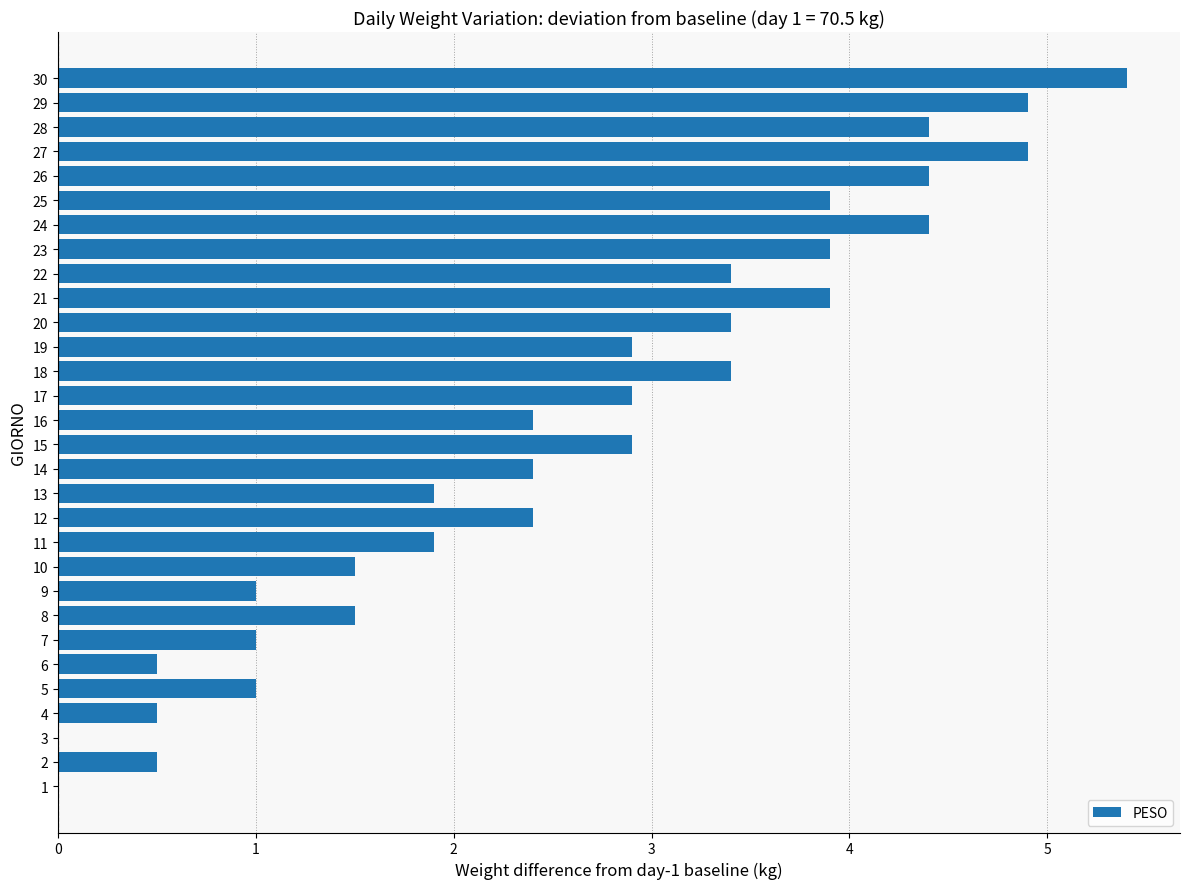

Reading bottom to top, extract all data points from this chart.

1=0.0	2=0.5	3=0.0	4=0.5	5=1.0	6=0.5	7=1.0	8=1.5	9=1.0	10=1.5	11=1.9	12=2.4	13=1.9	14=2.4	15=2.9	16=2.4	17=2.9	18=3.4	19=2.9	20=3.4	21=3.9	22=3.4	23=3.9	24=4.4	25=3.9	26=4.4	27=4.9	28=4.4	29=4.9	30=5.4